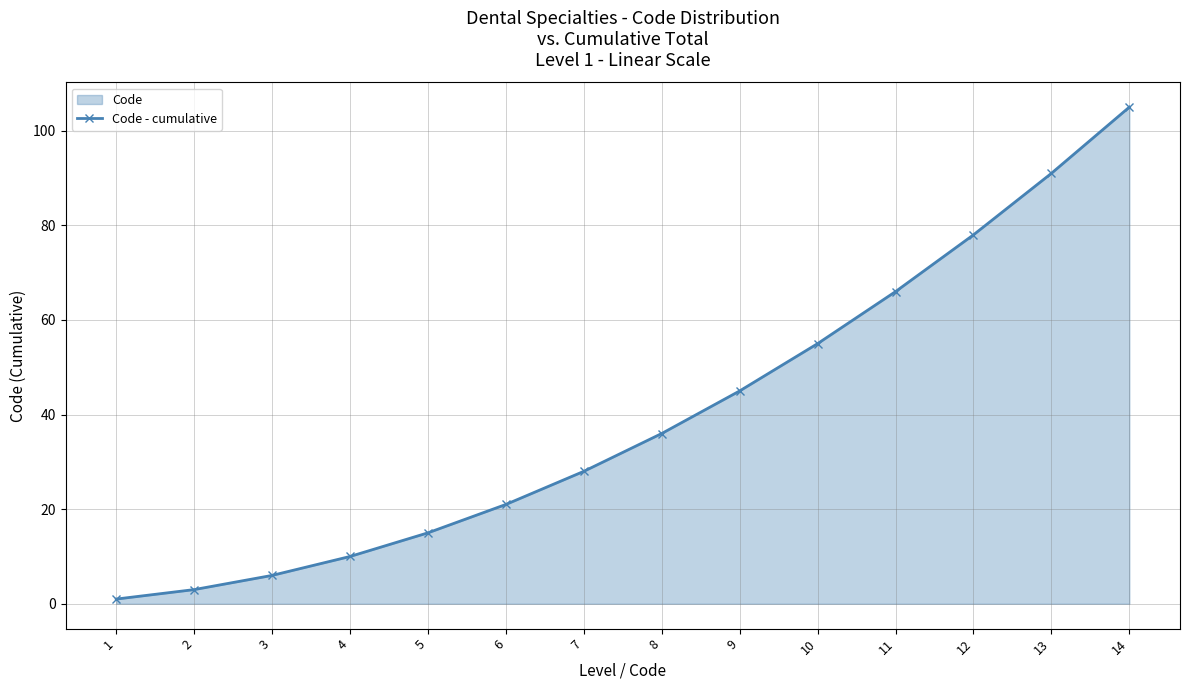

Reading left to right, list all the values displayed in this chart.

1	3	6	10	15	21	28	36	45	55	66	78	91	105